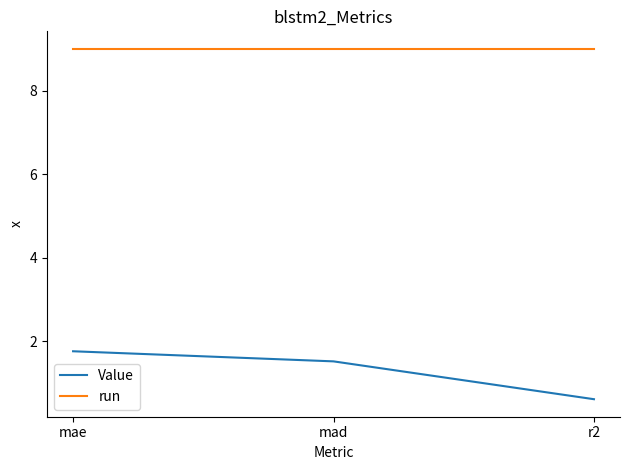

Read the run value at mad.

9.0